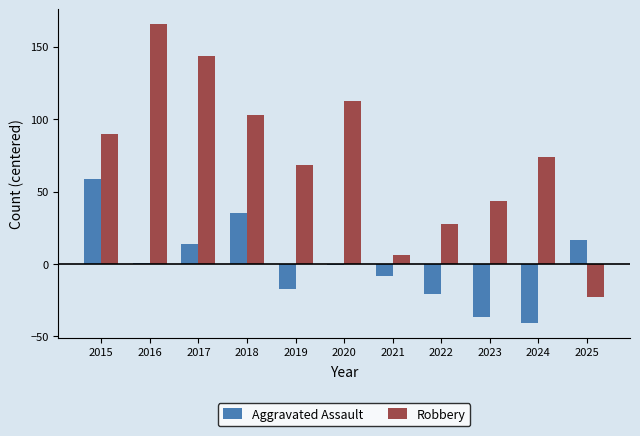

Reading left to right, list all the values displayed in this chart.

Aggravated Assault: 2015=58.5	2016=0.5	2017=13.5	2018=35.5	2019=-17.5	2020=-0.5	2021=-8.5	2022=-20.5	2023=-36.5	2024=-40.5	2025=16.5
Robbery: 2015=89.5	2016=165.5	2017=143.5	2018=102.5	2019=68.5	2020=112.5	2021=6.5	2022=27.5	2023=43.5	2024=73.5	2025=-22.5